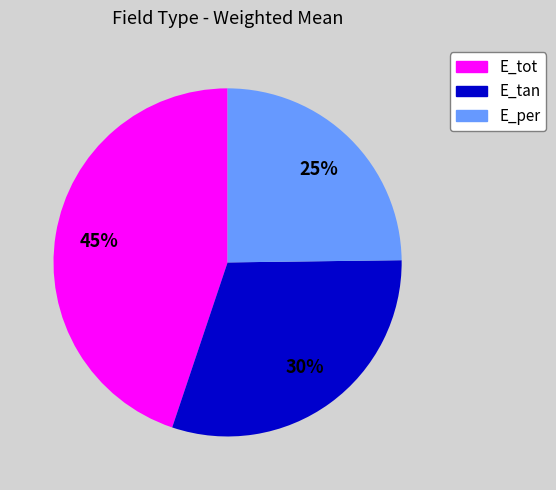

Which slice is the largest?

E_tot